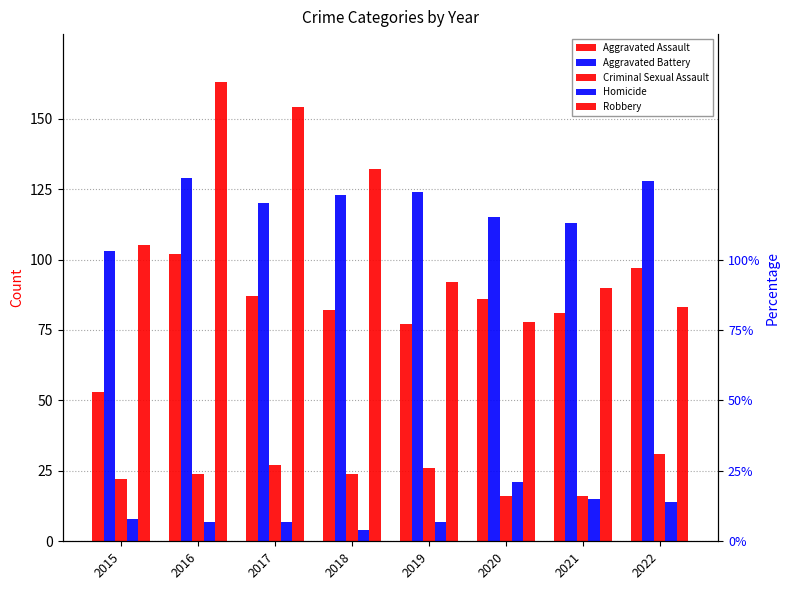

True or false: Homicide has a value of 10 at 2019.

False